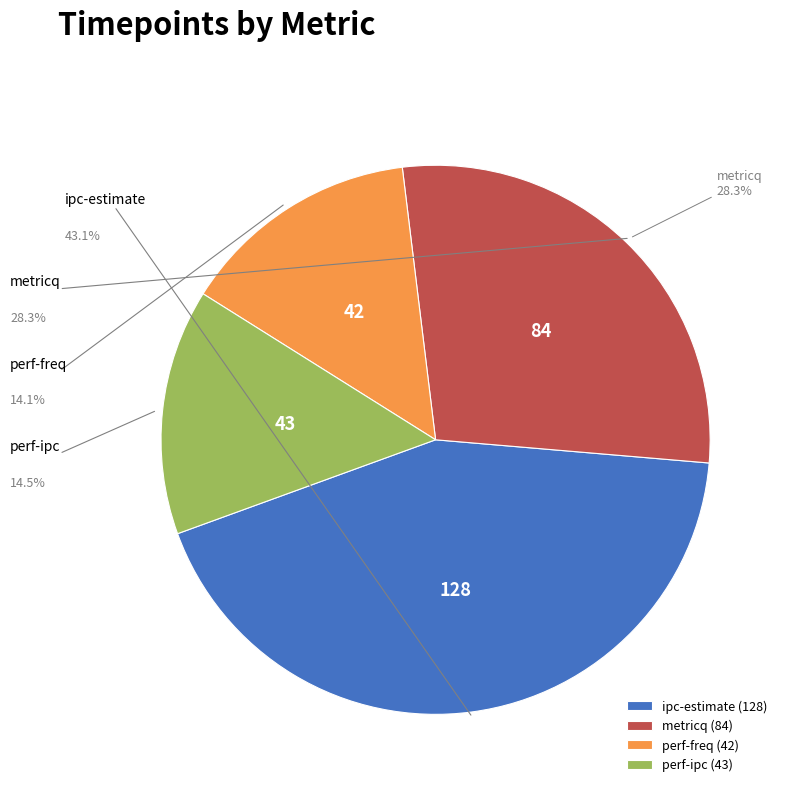

Which slice is the largest?

ipc-estimate